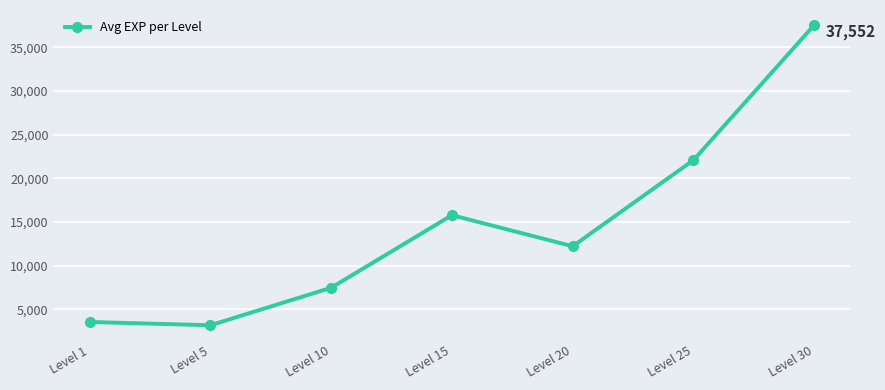

List the labels in order of value, largest first.

Level 30, Level 25, Level 15, Level 20, Level 10, Level 1, Level 5